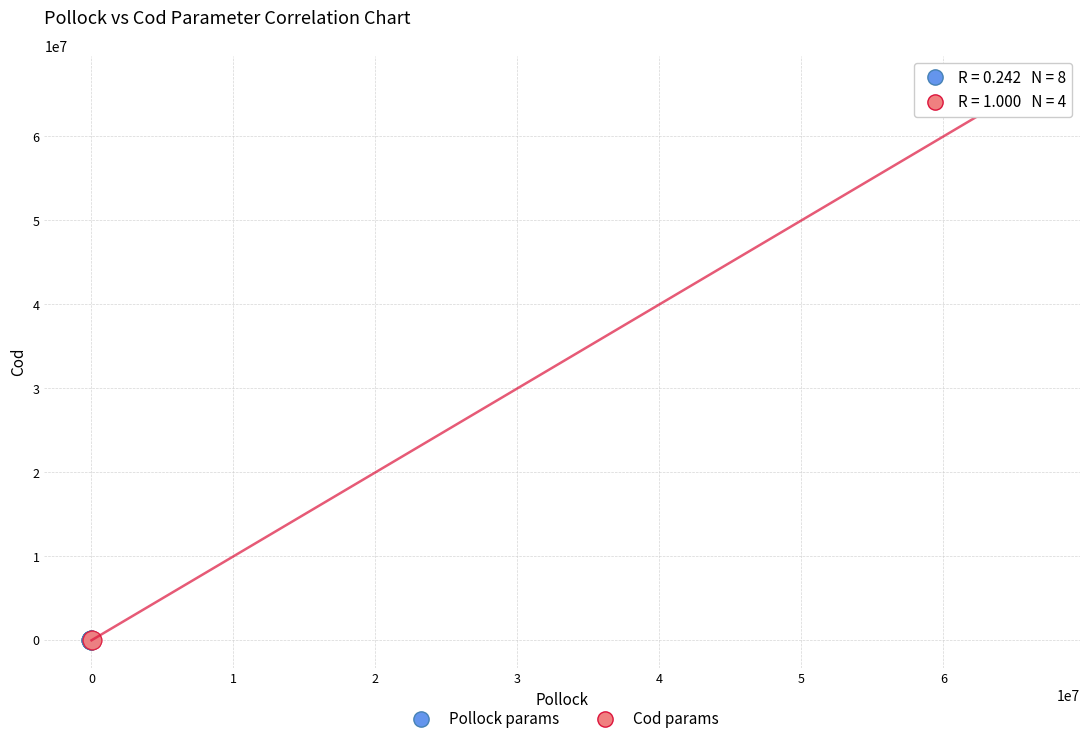

Which series has the widest spread of Y values?

Cod params